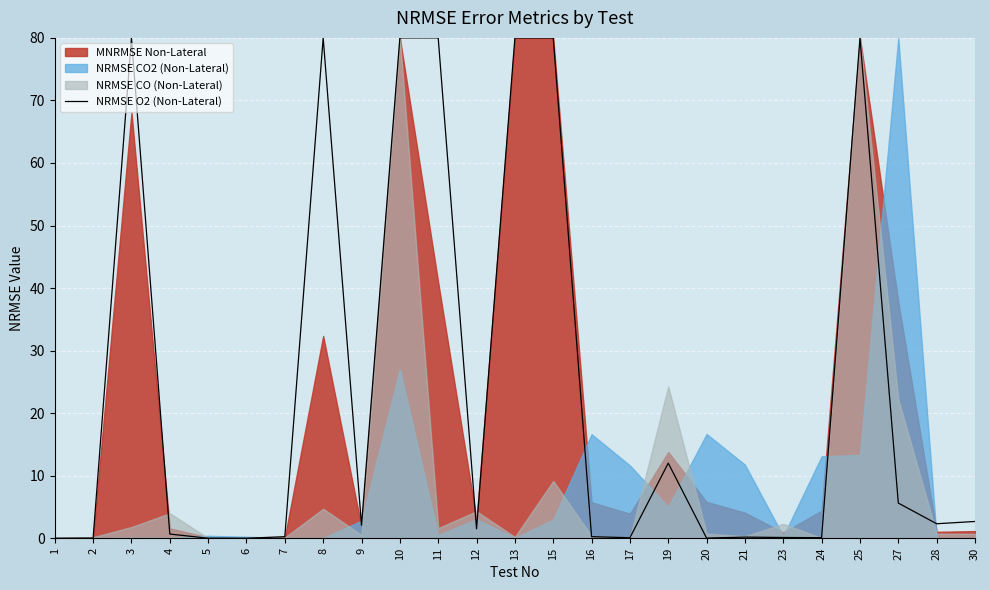

The chart shows a value of 0.0 at 1. True or false?

True